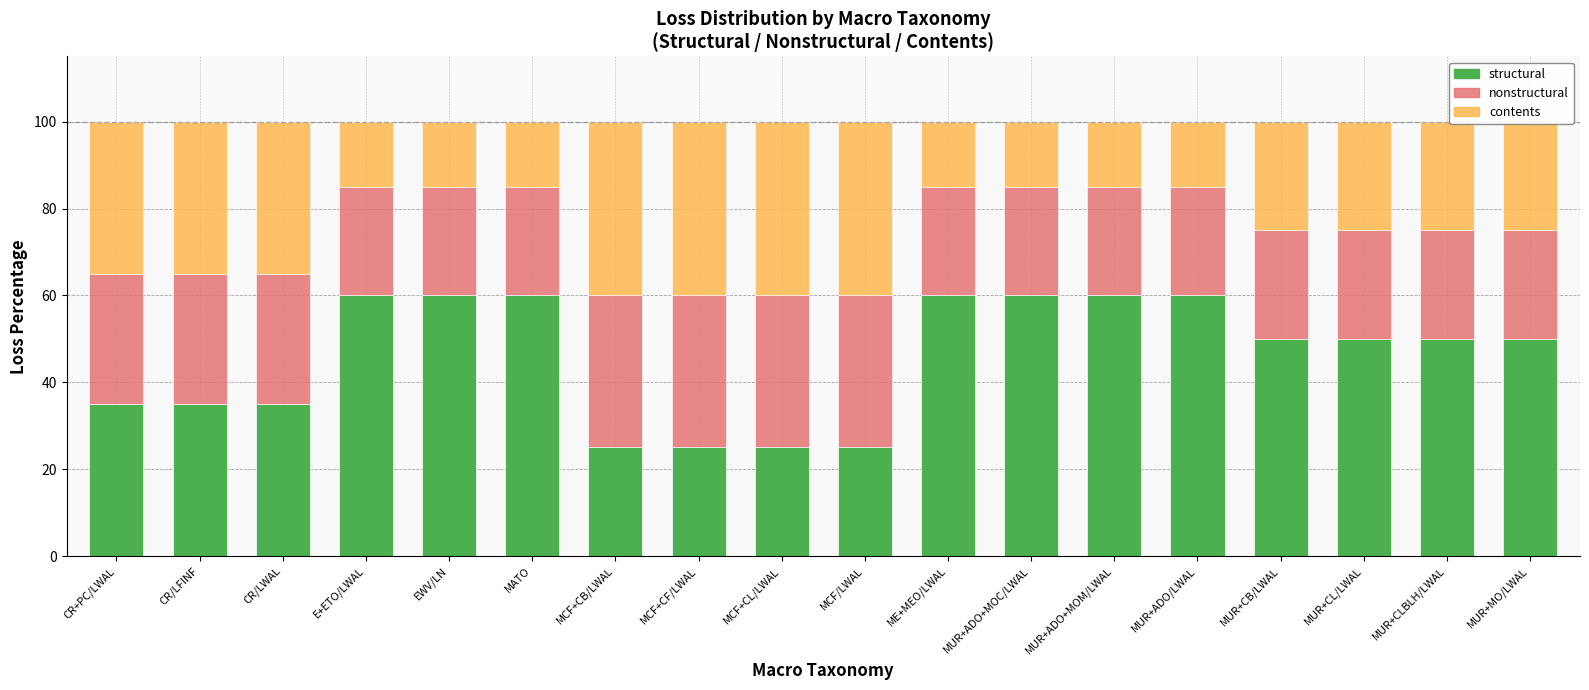

What is the minimum value for structural?

25